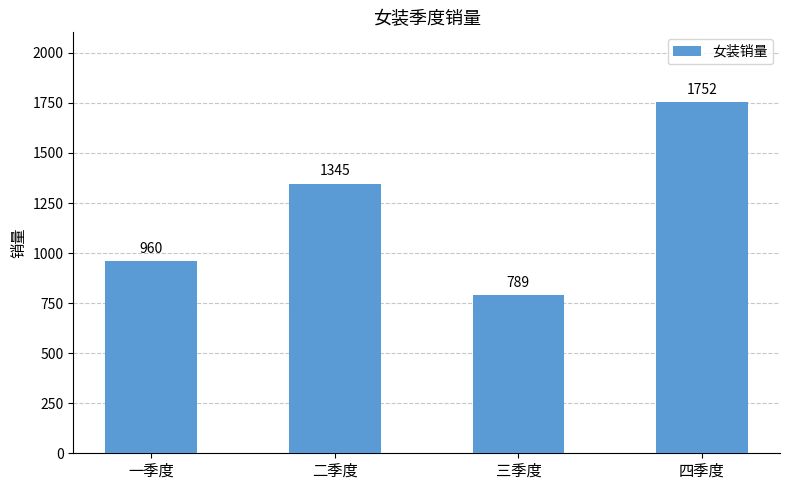

Reading left to right, what are all the values shown in this chart?

一季度=960	二季度=1345	三季度=789	四季度=1752